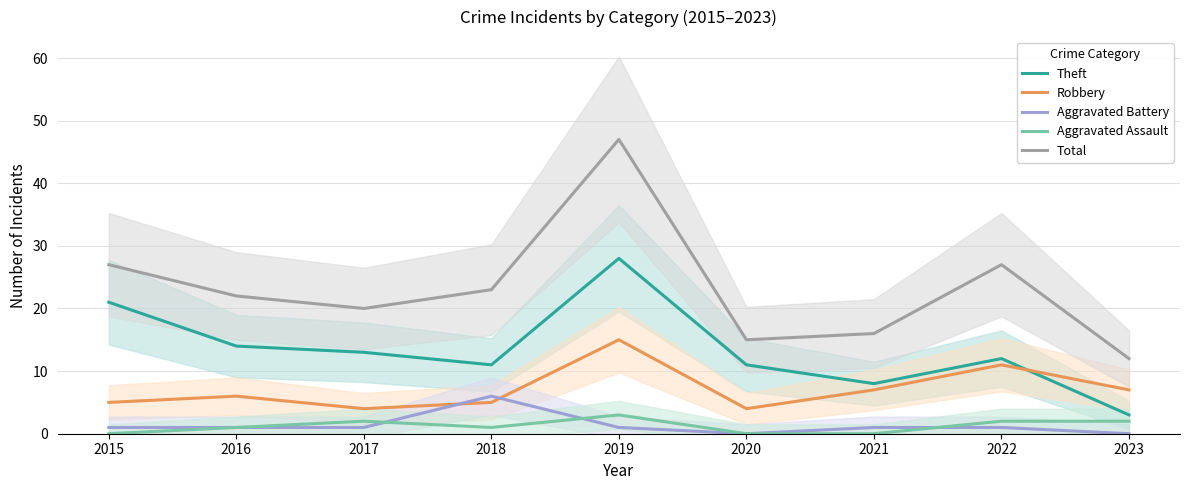

What is the difference between the maximum and second lowest values in the Aggravated Assault series?

3